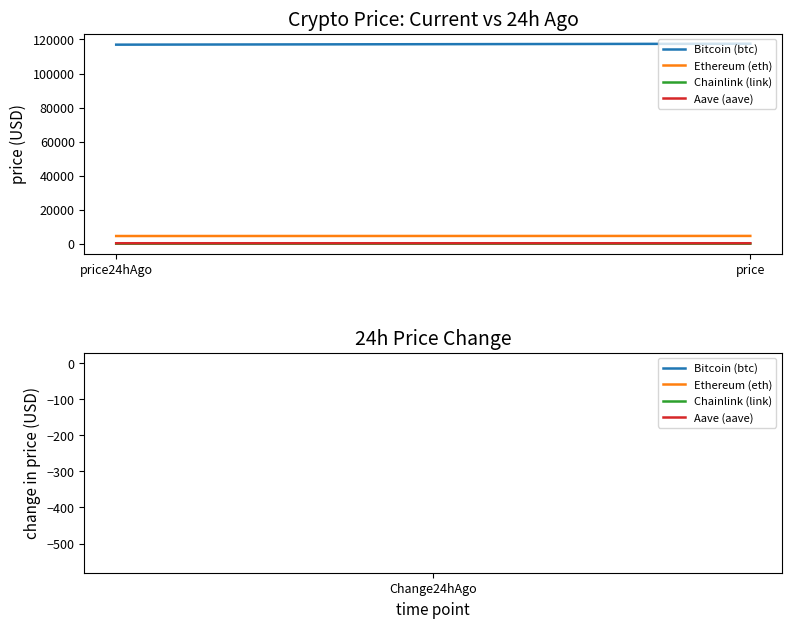

At which label does Ethereum (eth) reach its peak?

price